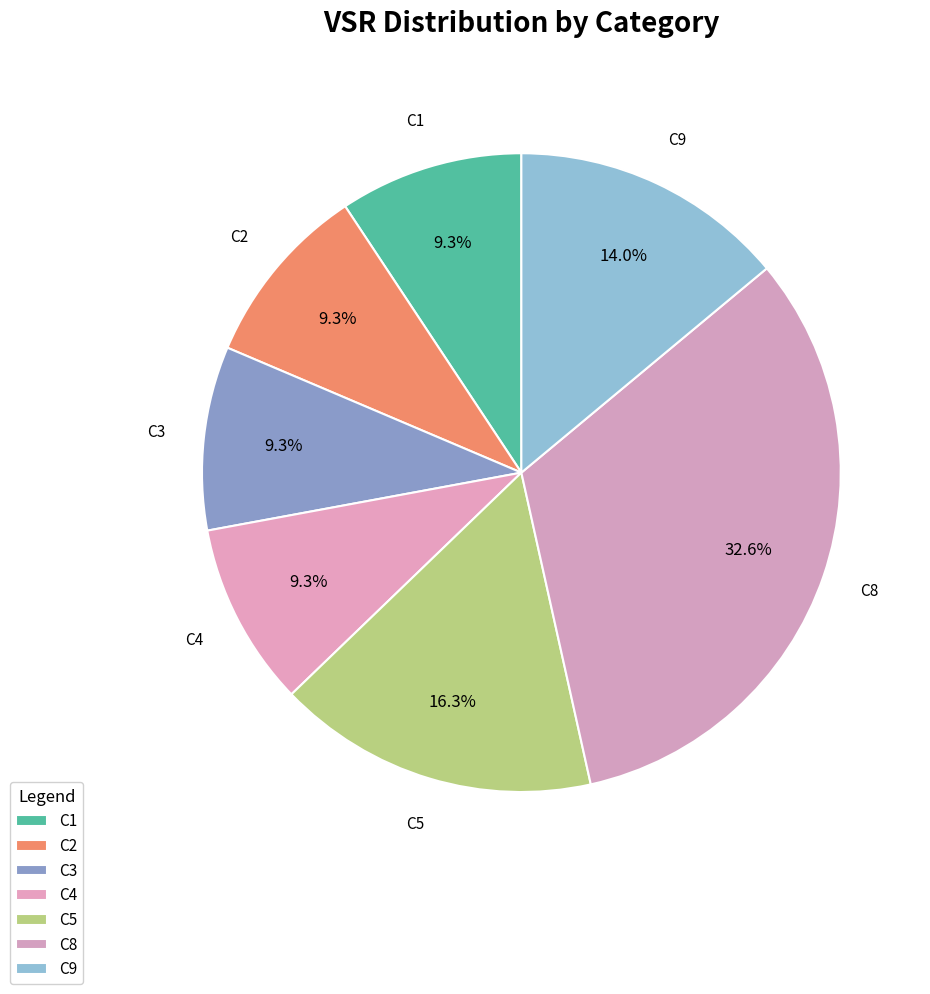

How many slices are in this pie chart?

7